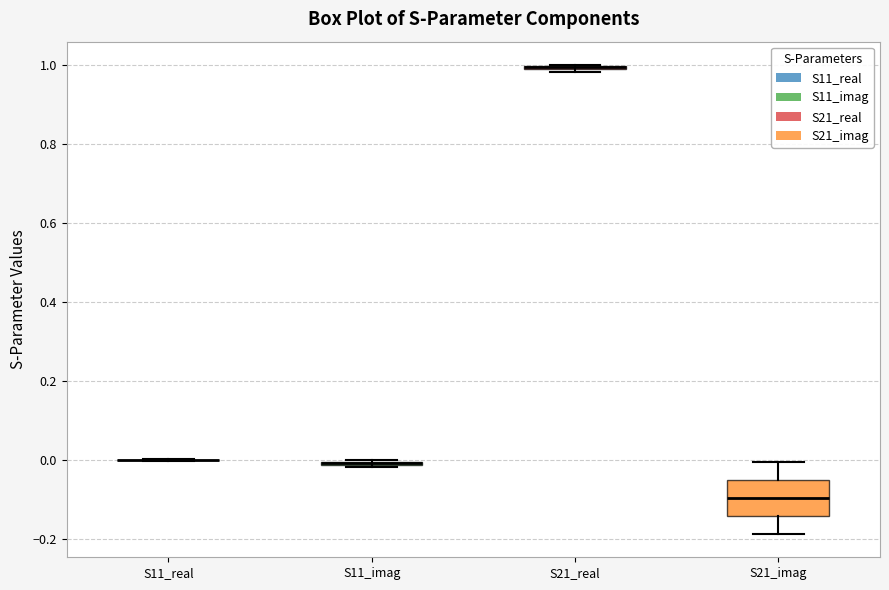

Which box is the tallest, from its lower edge to its upper edge?

S21_imag